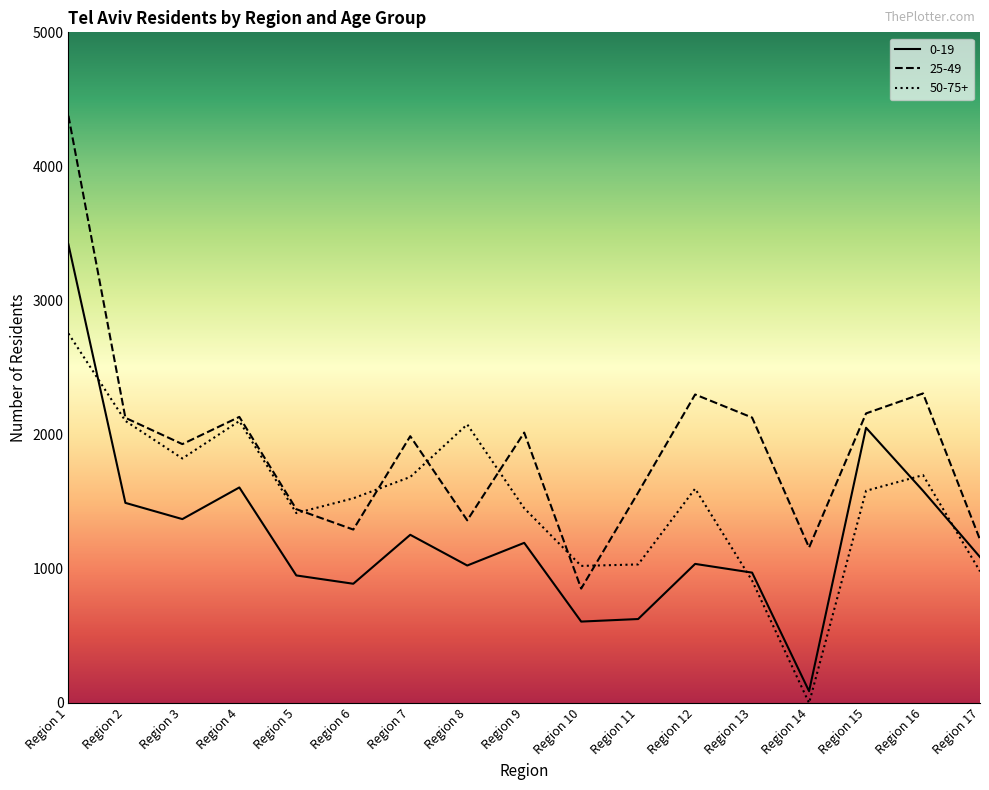

Is this an area chart (filled region under the line)?

No